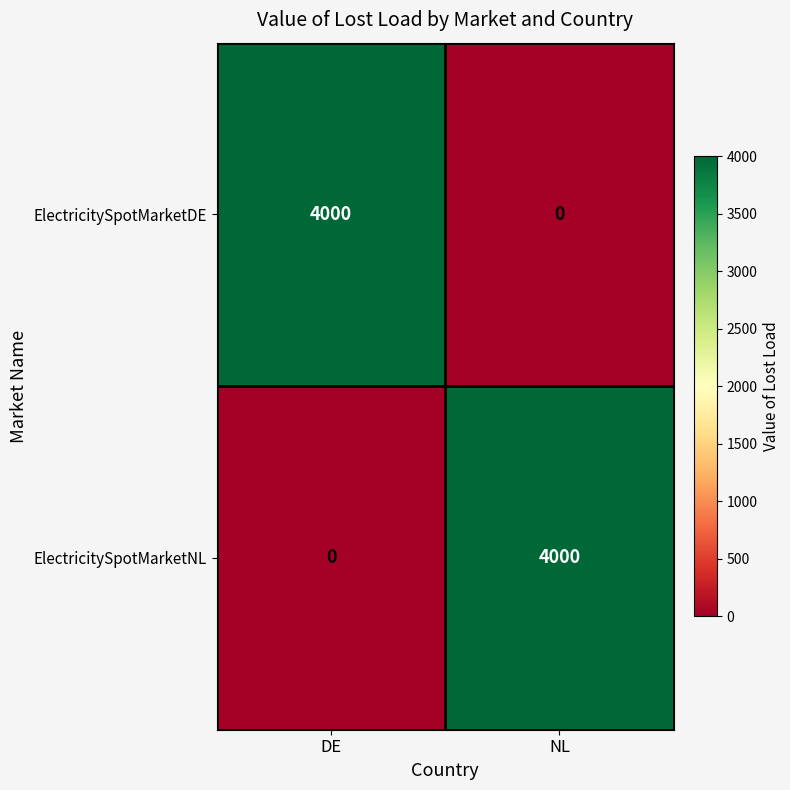

Is the value of ElectricitySpotMarketDE at DE greater than the value of ElectricitySpotMarketNL at DE?

Yes